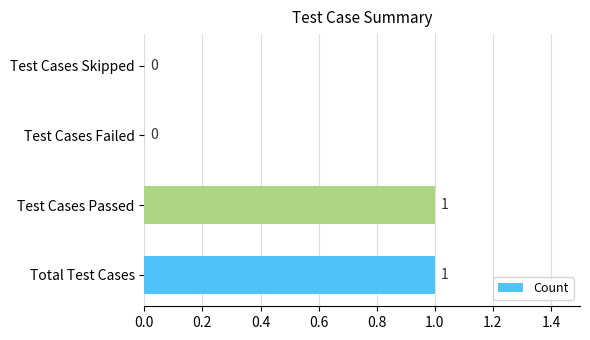

What is the greatest value displayed?

1